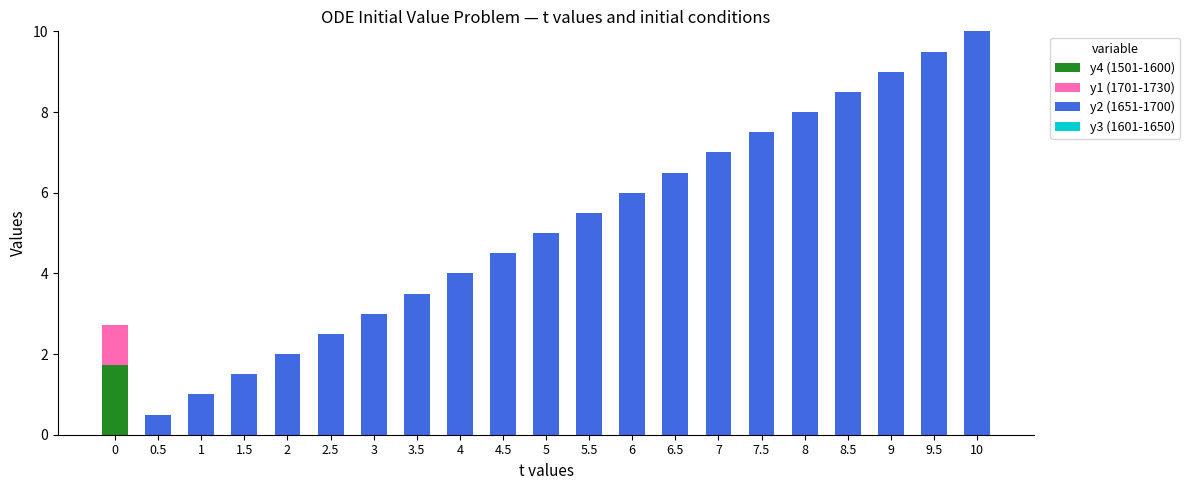

True or false: y4 (1501-1600) has a value of -1.1 at 1.

False